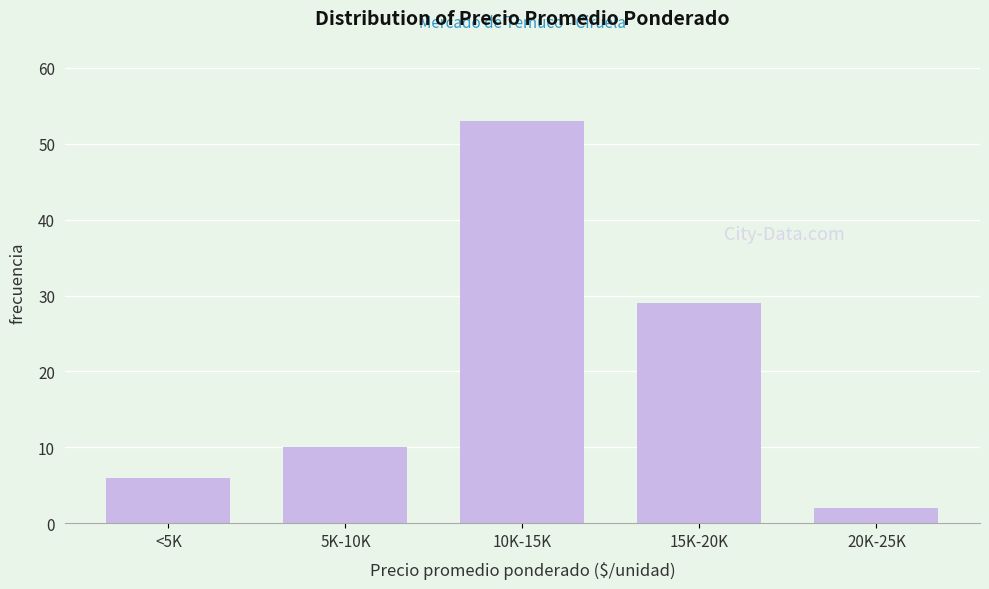

Reading right to left, transcribe all the data shown in this chart.

2	29	53	10	6